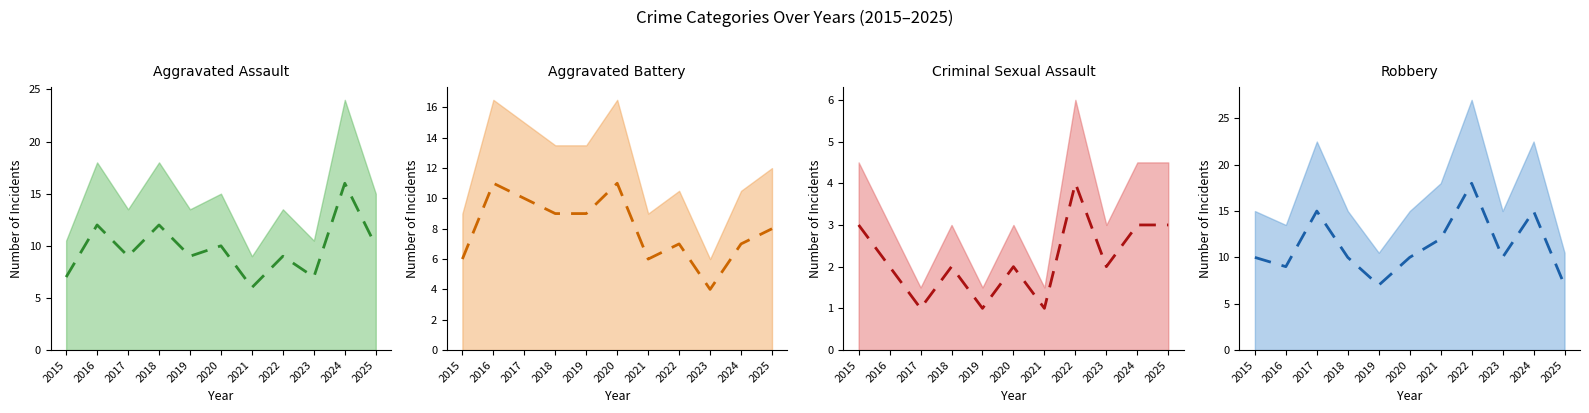

Does the chart have visible grid lines?

No